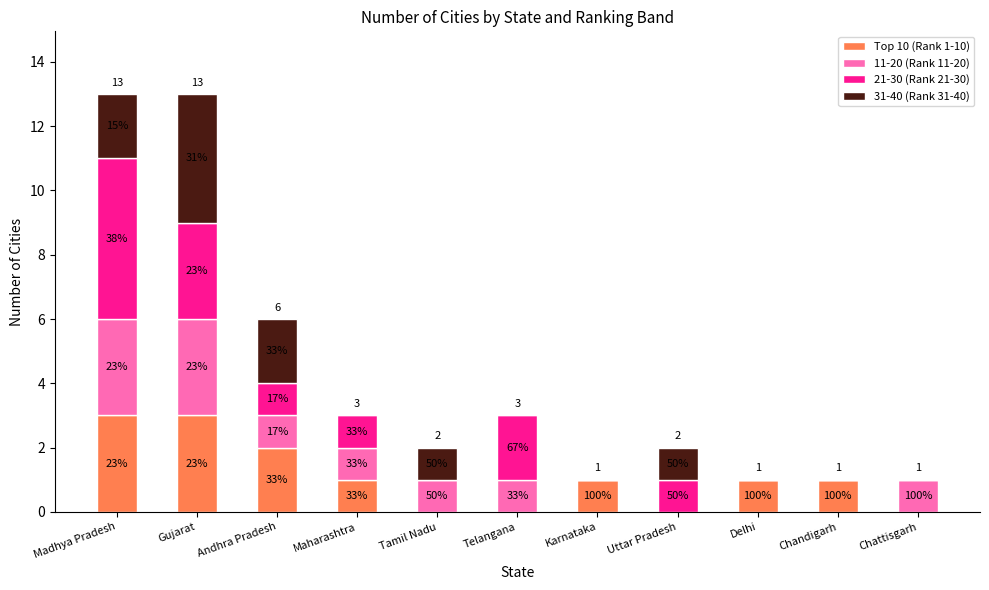

Does the chart contain stacked bars?

Yes